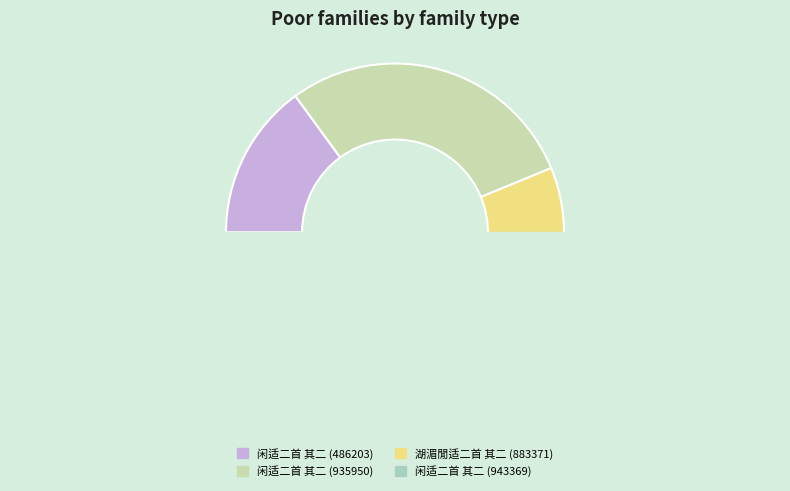

Which has a higher value, 闲适二首 其二 (943369) or 闲适二首 其二 (935950)?

闲适二首 其二 (943369)